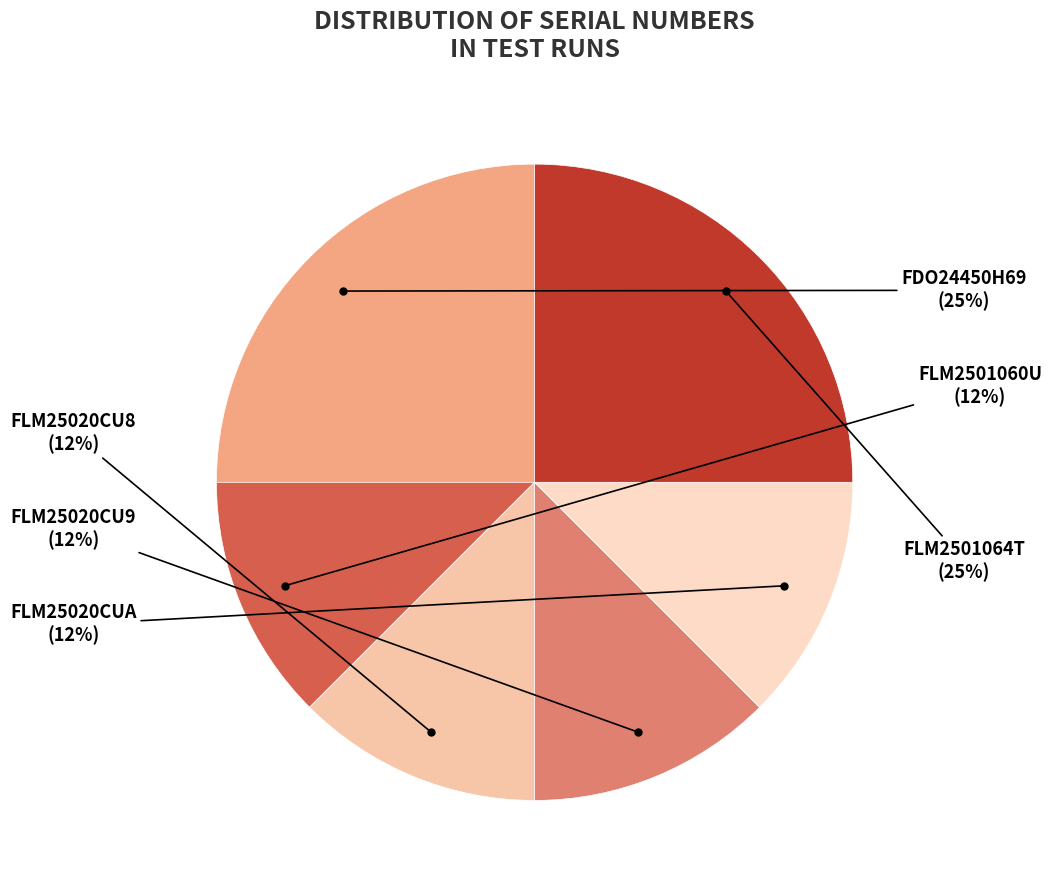

Do FLM25020CU8 and FDO24450H69 together represent more than half of the pie?

No